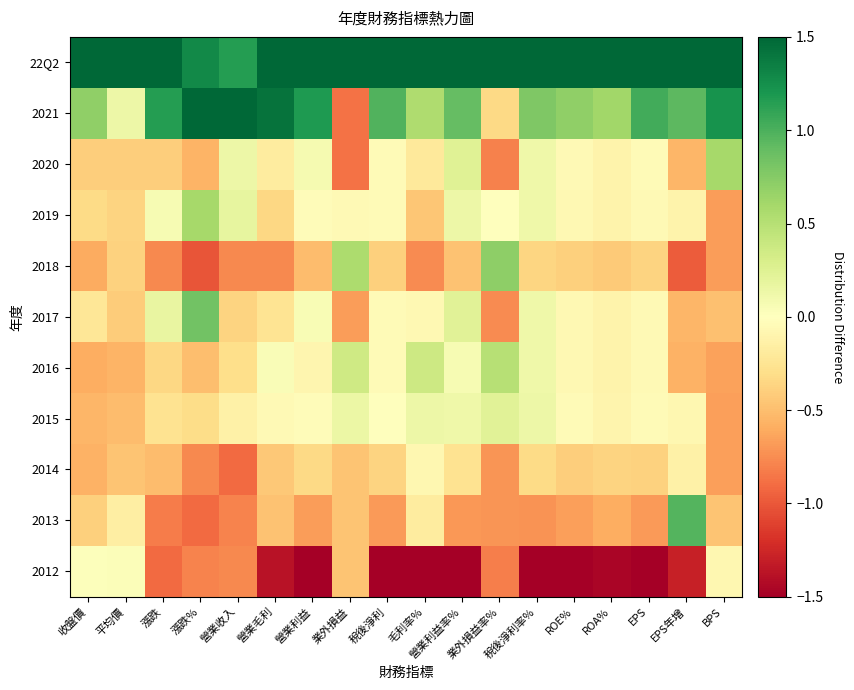

Between 營業毛利 and 業外損益, which is larger?

業外損益